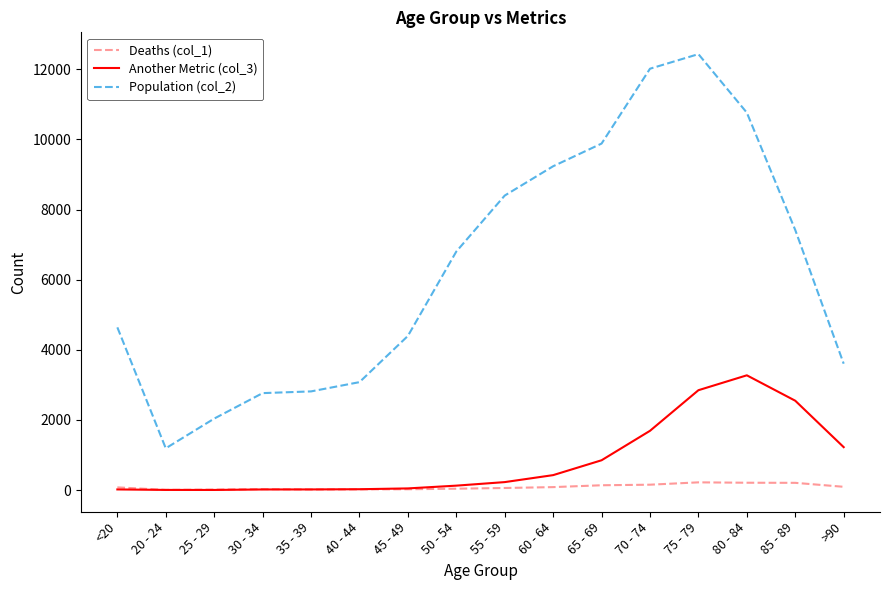

List the series in order of their peak value, lowest first.

Deaths (col_1), Another Metric (col_3), Population (col_2)